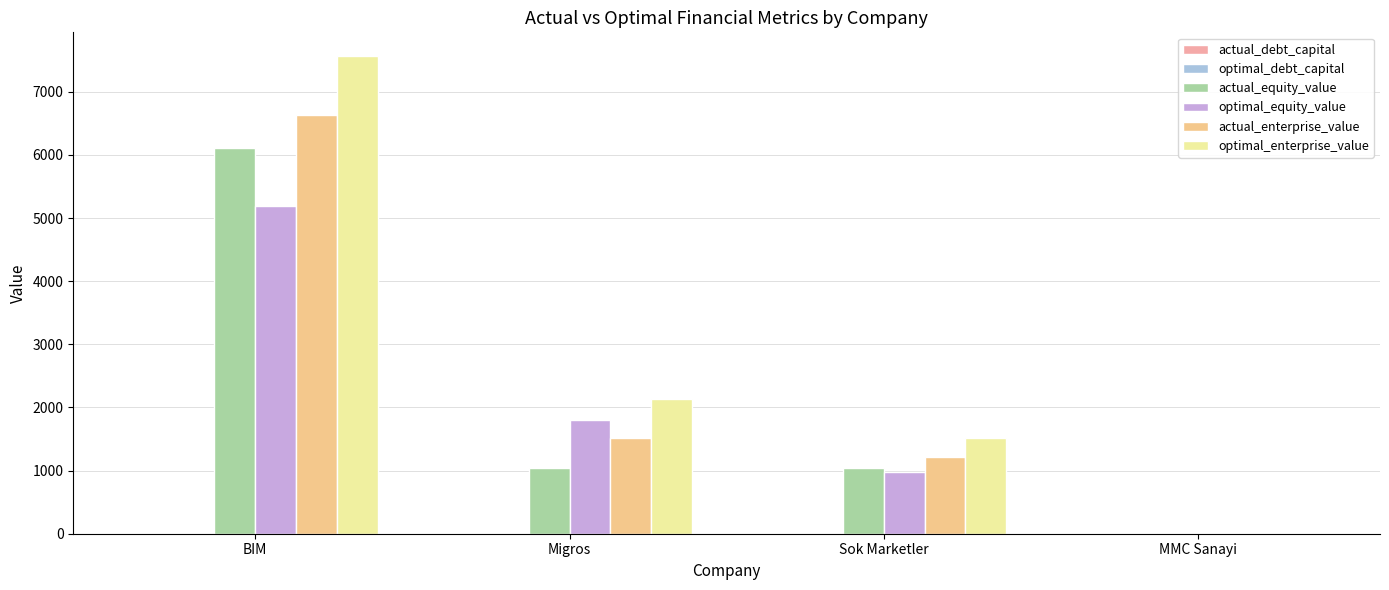

What is the maximum value shown in the chart?

7563.0